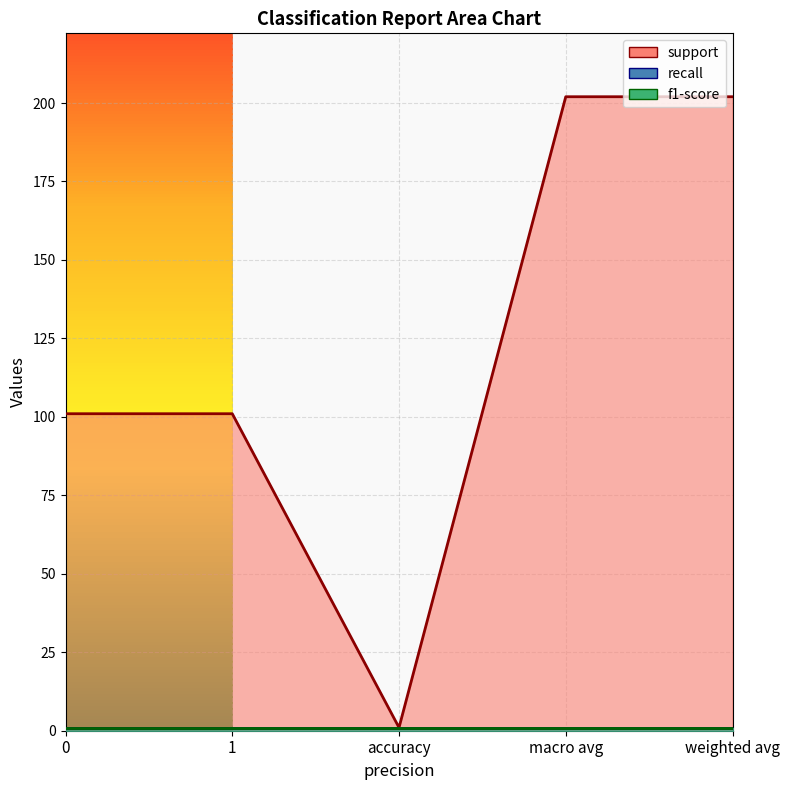

Is the value of f1-score at 0 greater than the value of support at 0?

No